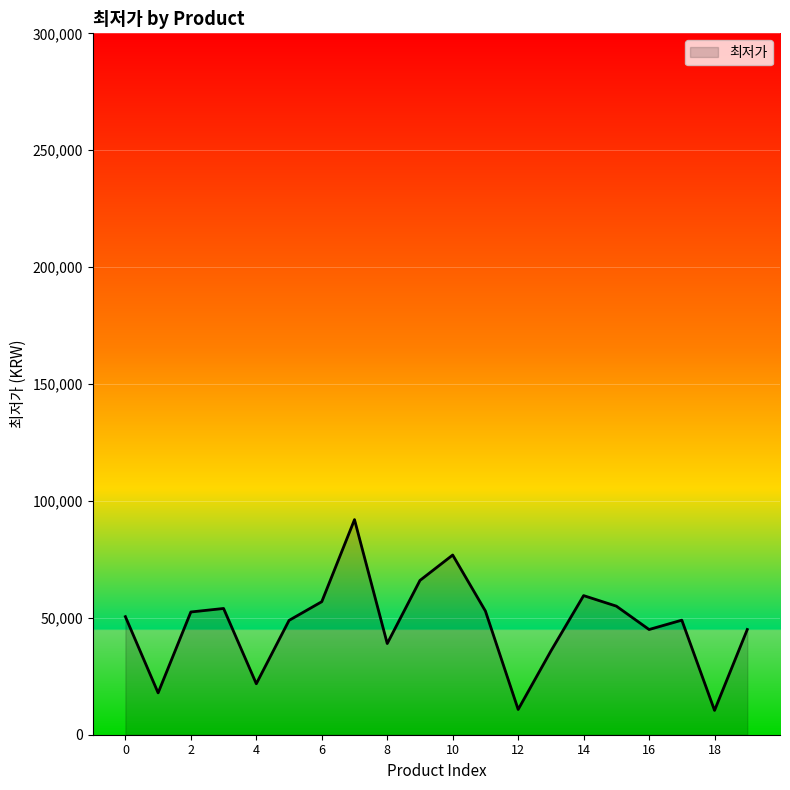

What is the greatest value displayed?

92000